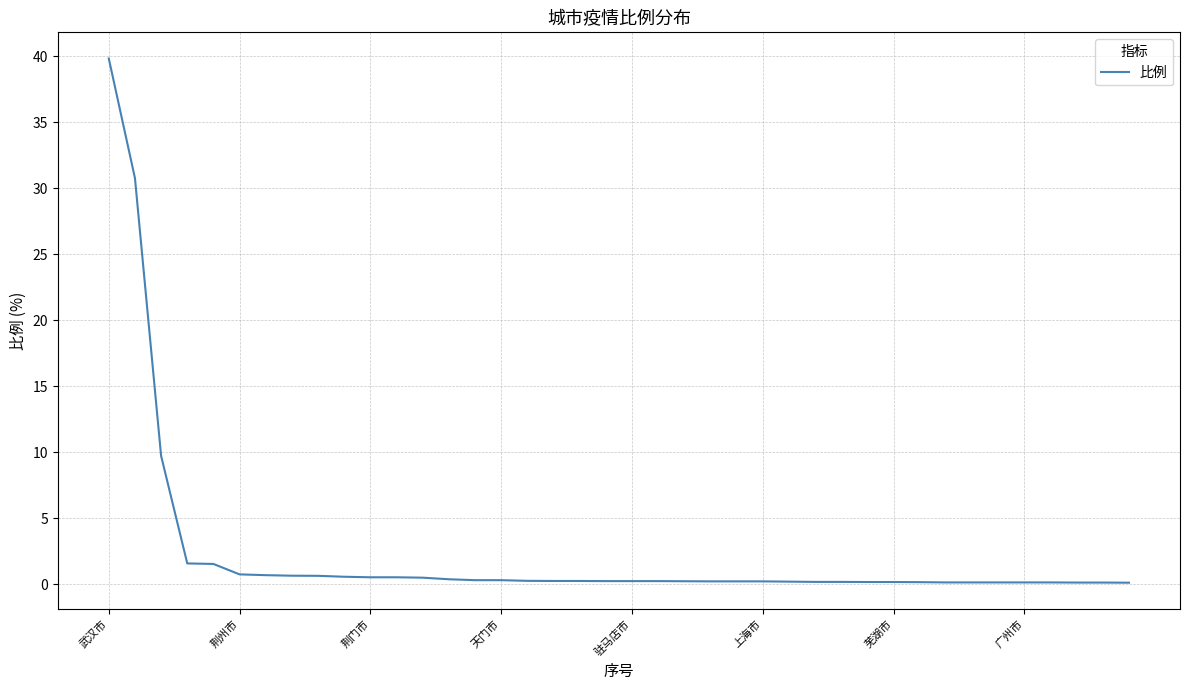

What is the difference between the maximum and minimum values?

39.7